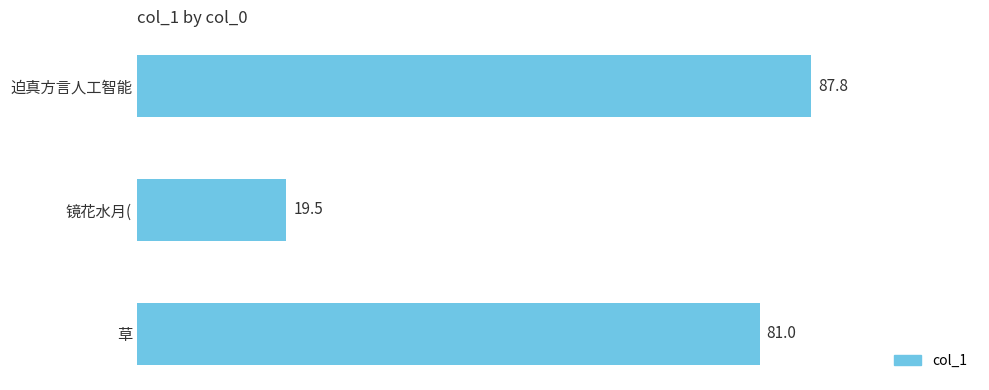

What is the average value?

62.8